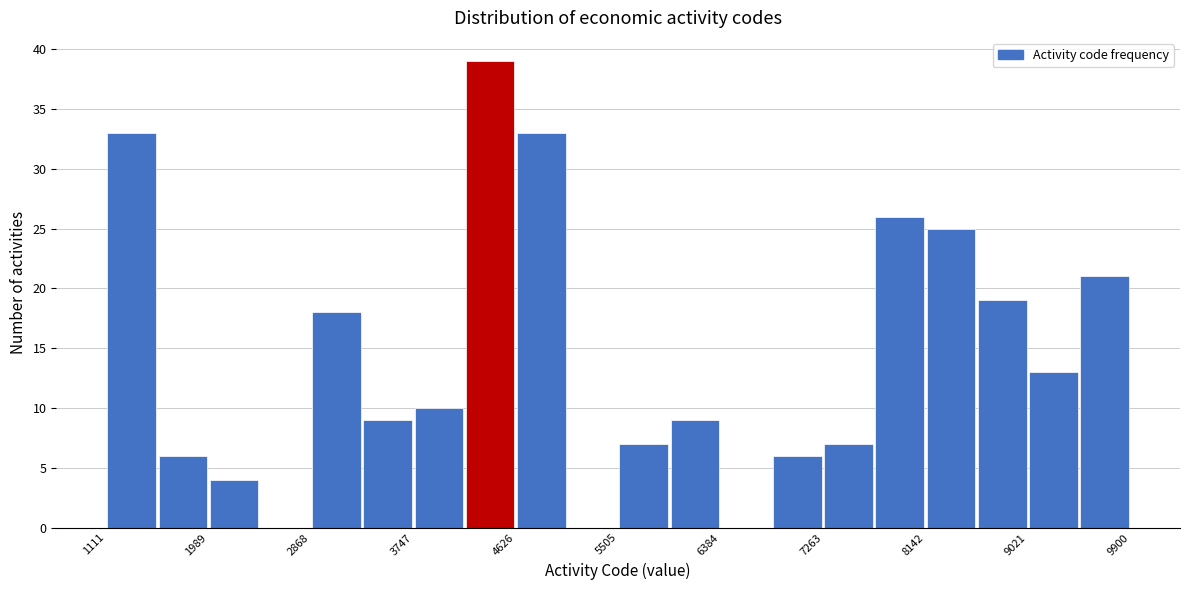

Reading left to right, transcribe this chart: for each bar, give the range it covers on the x-axis and its height. Neither the bar edges nor the heights are printed on the chart, so give them approximately, as read against the axes.

1100 to 1600: 33
1600 to 2000: 6
2000 to 2400: 4
2400 to 2900: 0
2900 to 3300: 18
3300 to 3700: 9
3700 to 4200: 10
4200 to 4600: 39
4600 to 5100: 33
5100 to 5500: 0
5500 to 5900: 7
5900 to 6400: 9
6400 to 6800: 0
6800 to 7300: 6
7300 to 7700: 7
7700 to 8100: 26
8100 to 8600: 25
8600 to 9000: 19
9000 to 9500: 13
9500 to 9900: 21